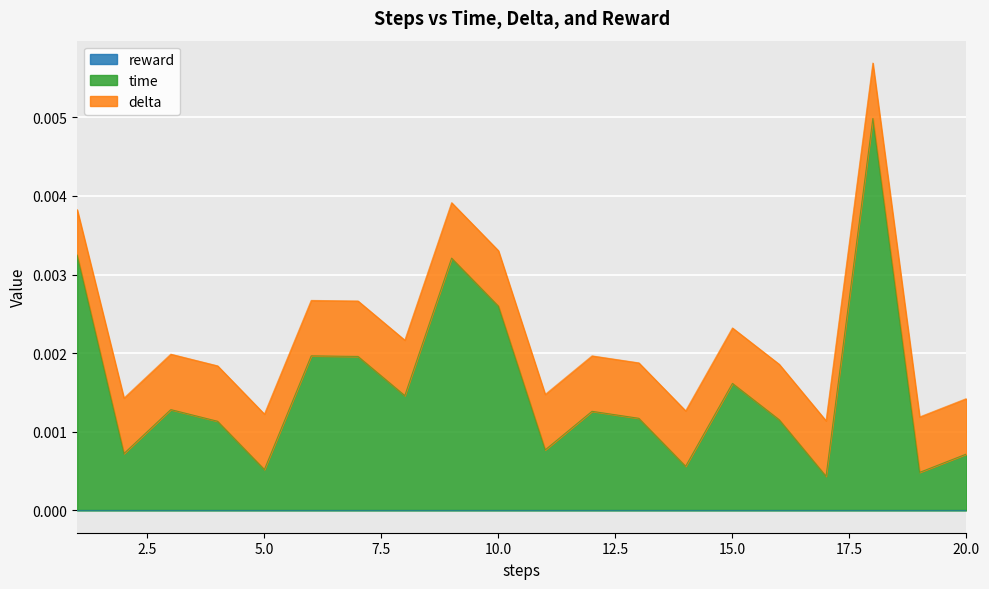

True or false: reward and time intersect in this chart.

False